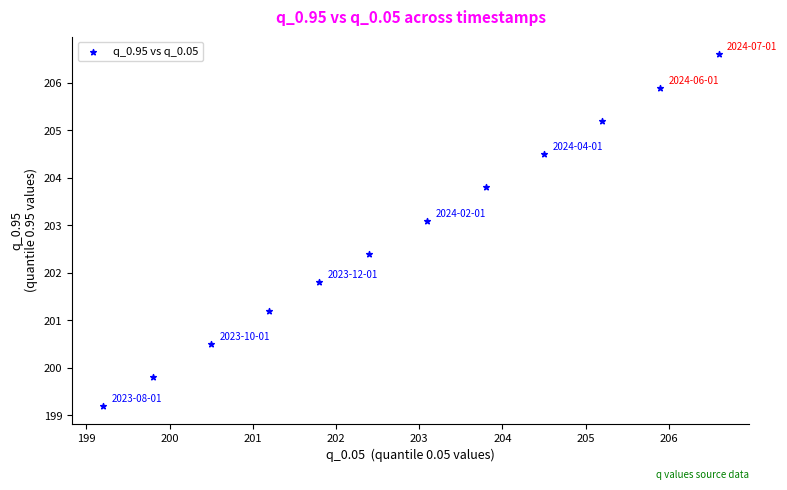

What Y value in the scatter plot is closest to 202?

201.8